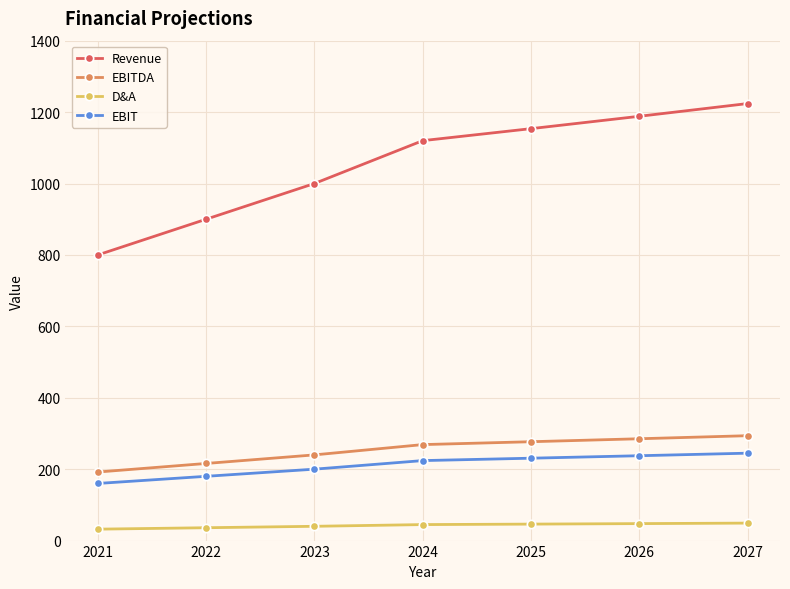

Is this an area chart (filled region under the line)?

No